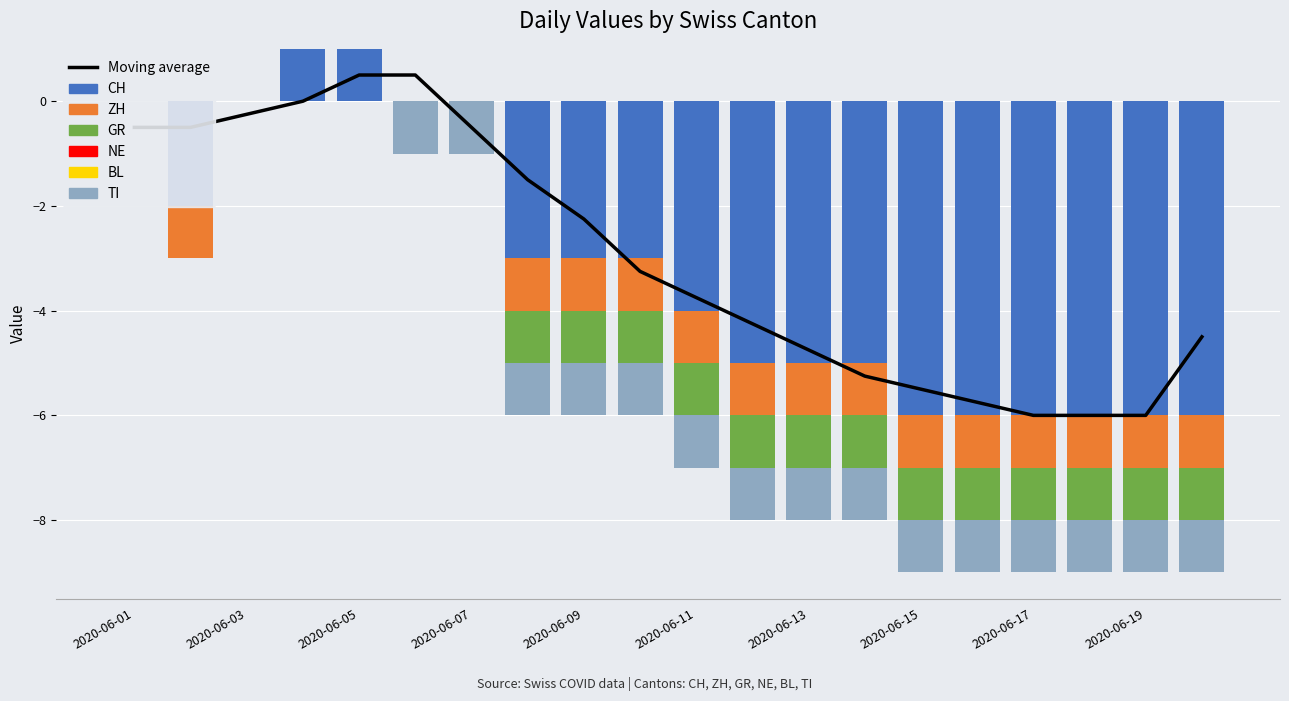

At how many categories does at least one series exceed -1?

7